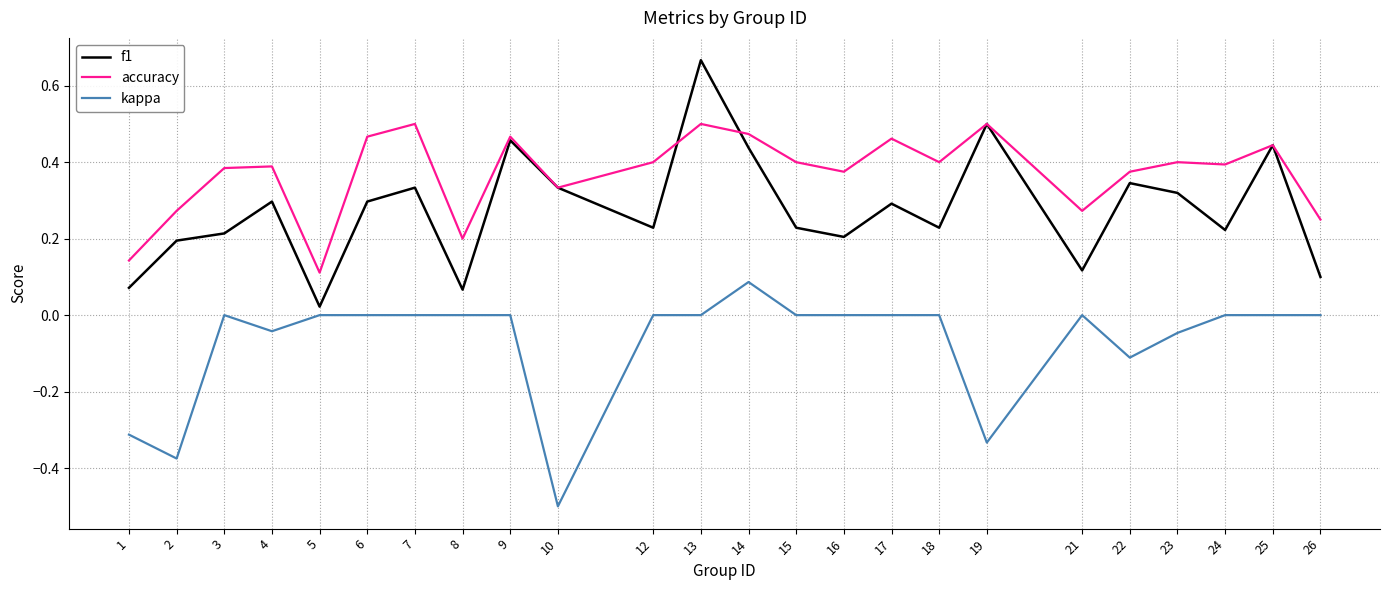

What are all the series names shown in the legend?

f1, accuracy, kappa